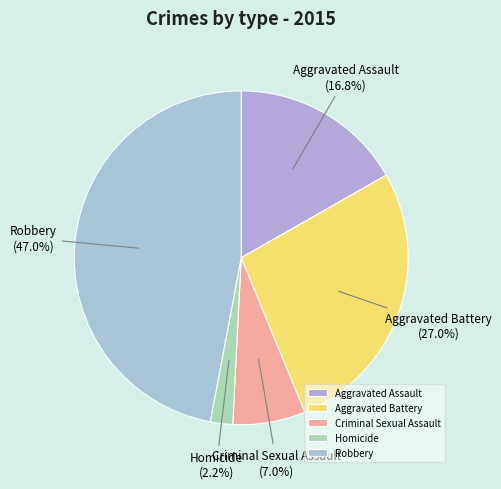

To the nearest percent, what is the difference between the largest and smallest slice percentages?

45%